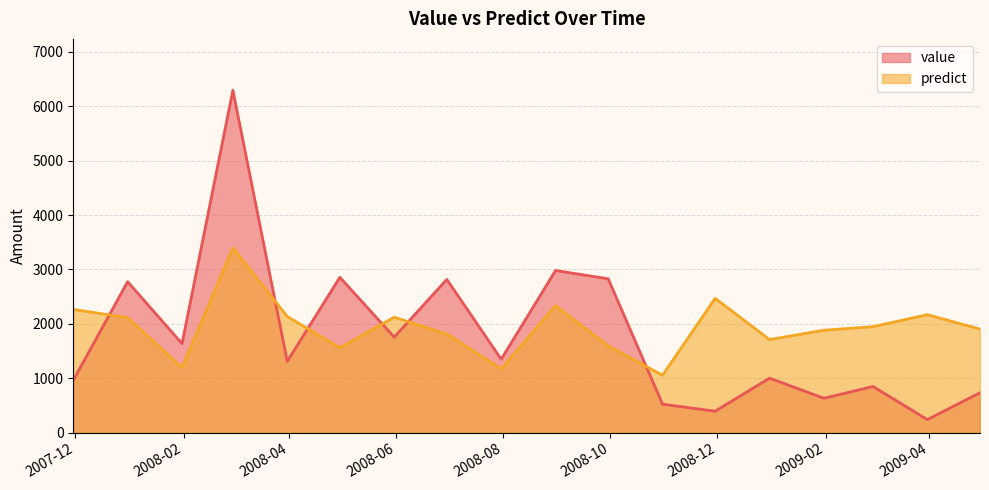

What is the sum of all predict values?

34813.4